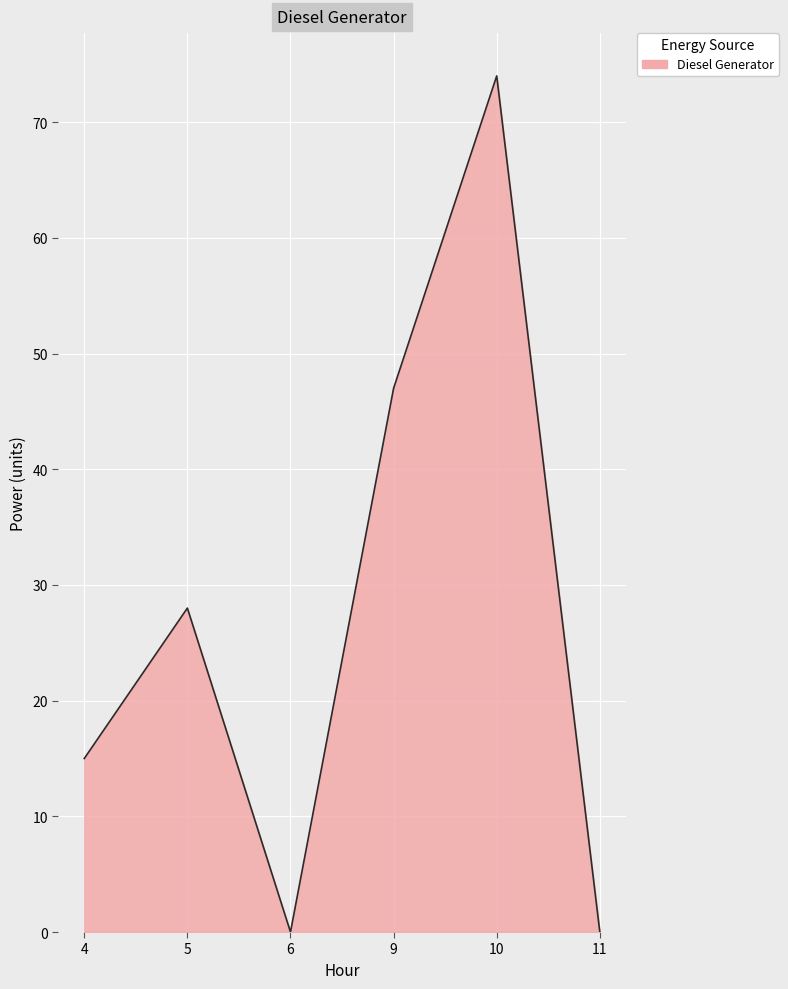

Reading left to right, what are all the values shown in this chart?

4=15	5=28	6=0	9=47	10=74	11=0